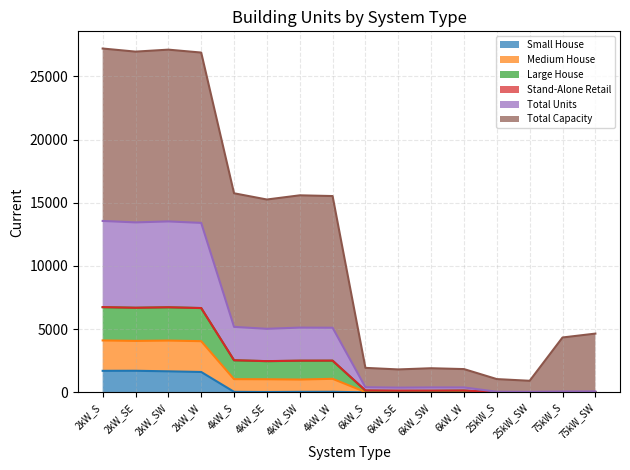

What is the highest value of the Small House series?

1708